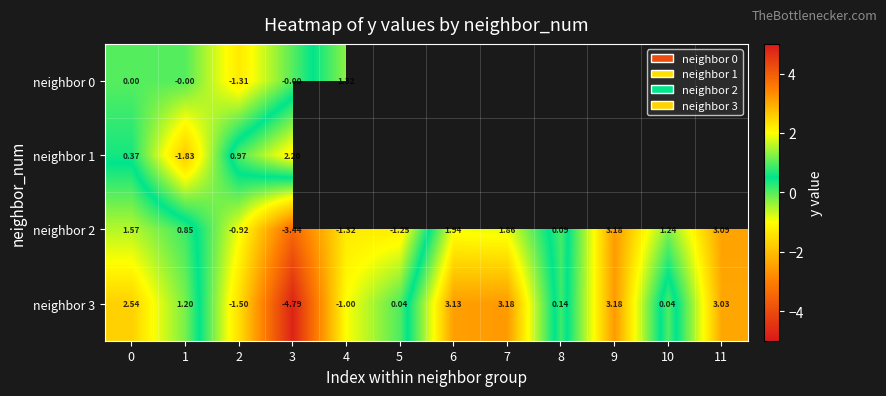

At which label does neighbor 2 reach its minimum?

3